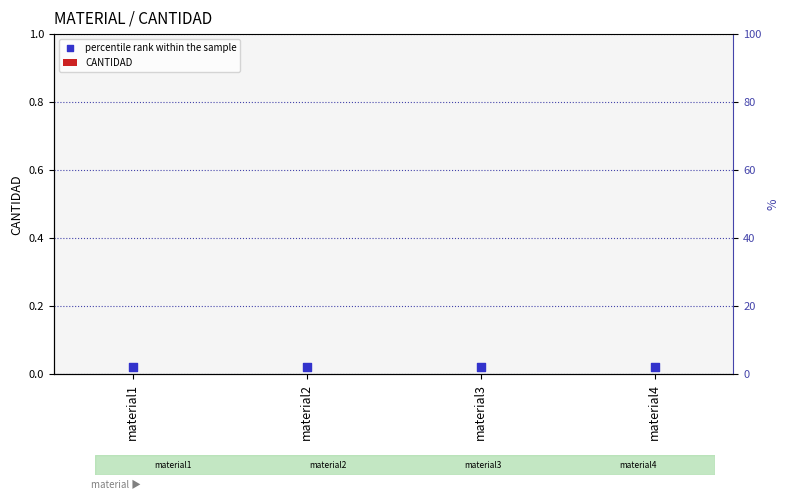

Which series contains the highest Y value?

percentile rank within the sample